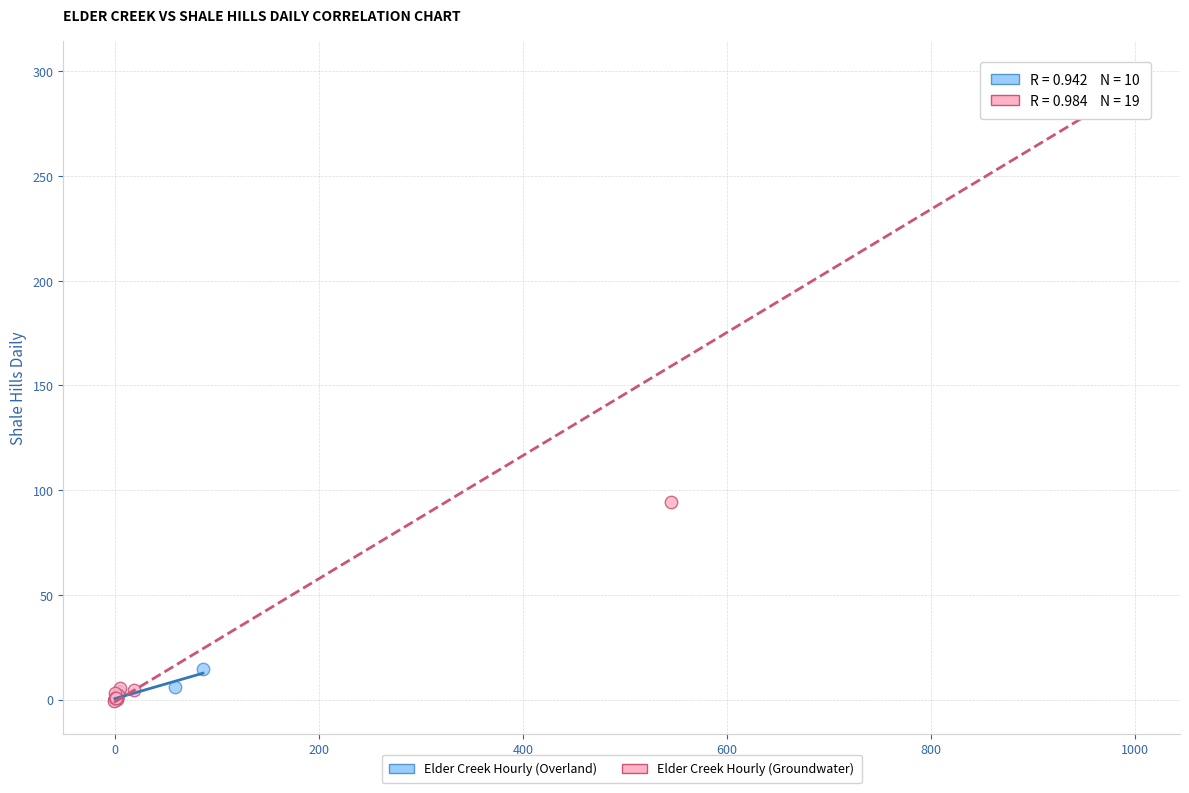

Which series has the largest Y range (max minus min)?

Elder Creek Hourly (Groundwater)